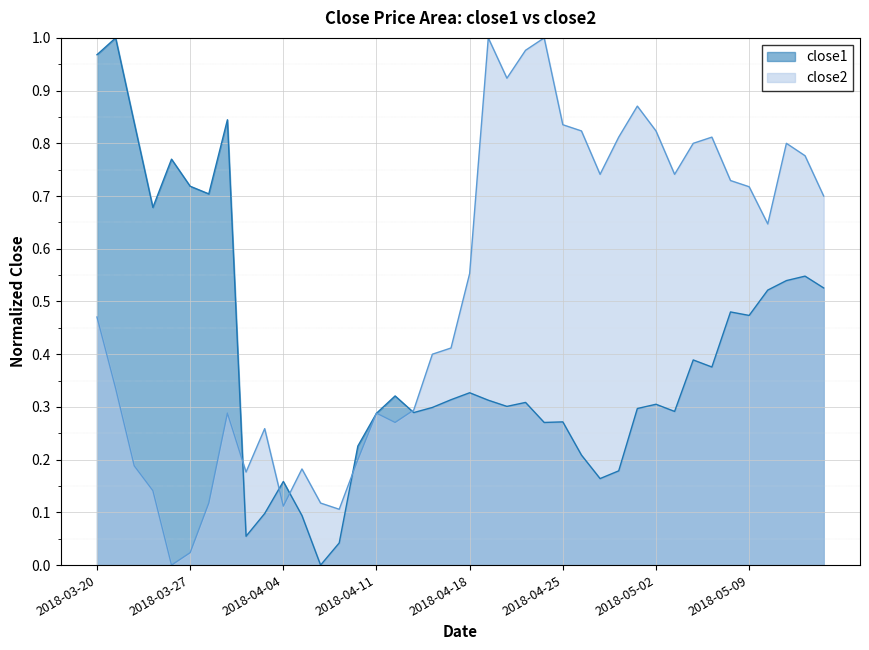

True or false: close1 has more than 2 interior local peaks.

True